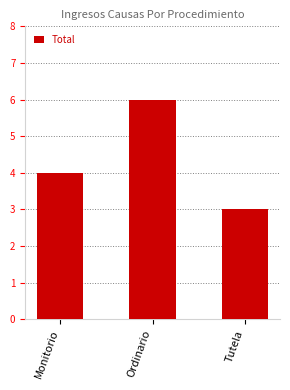

The value at Monitorio is 5. True or false?

False